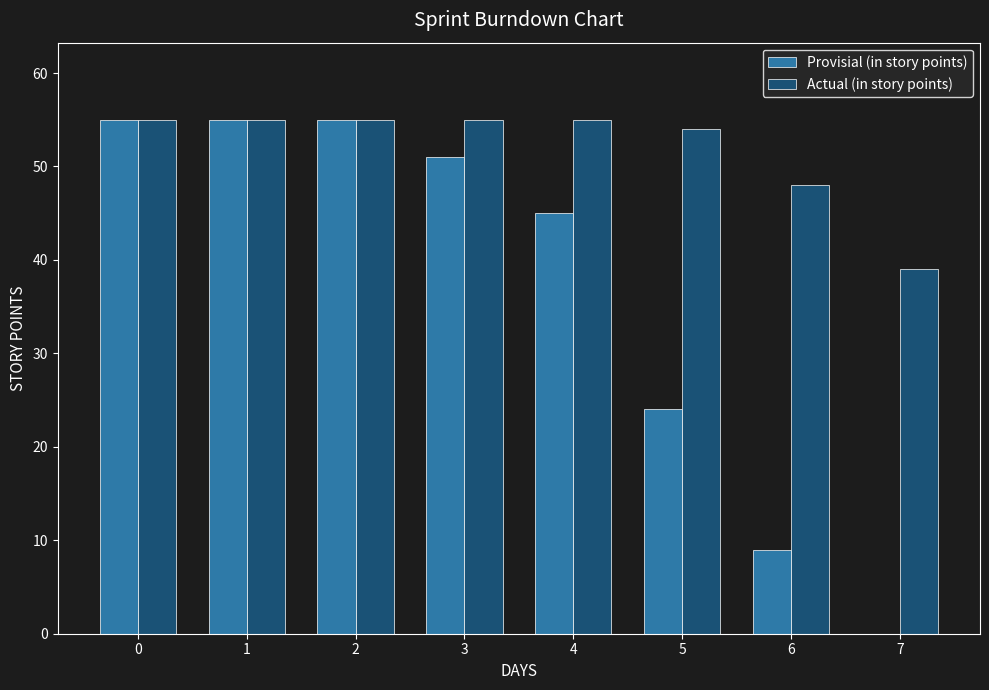

At which label is Actual (in story points) closest to 47?

6